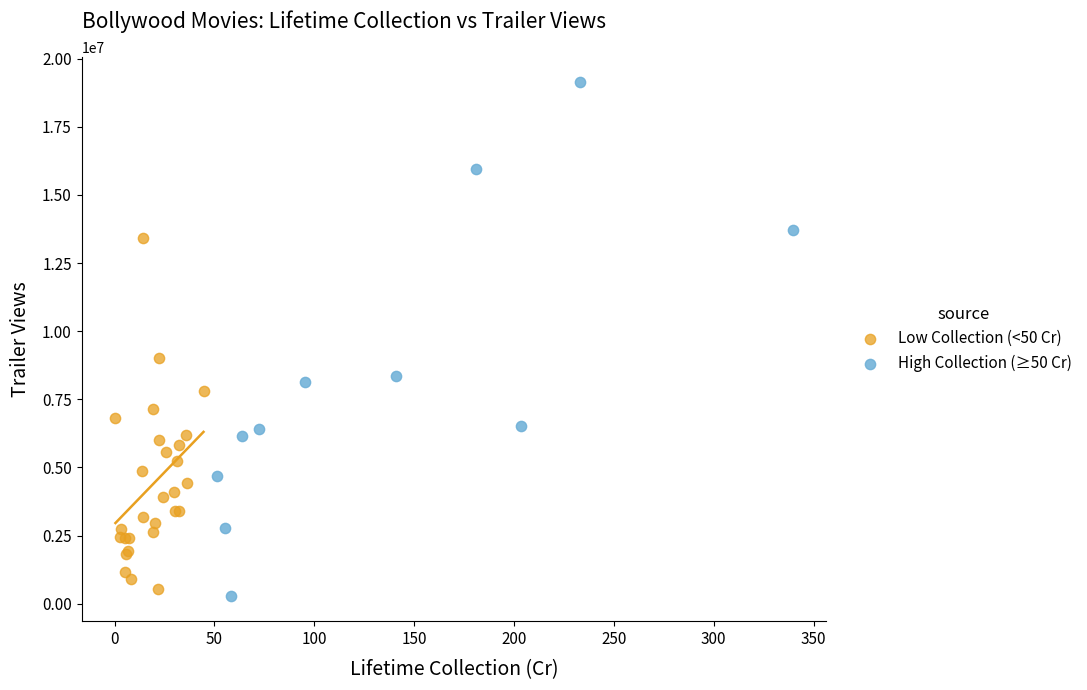

Which series contains the lowest Y value?

High Collection (≥50 Cr)